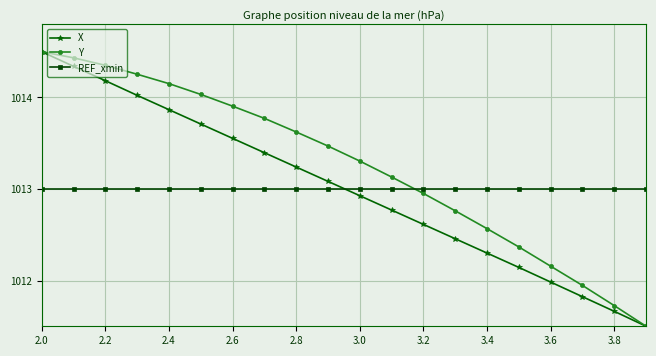

What is the maximum value shown in the chart?

1014.5